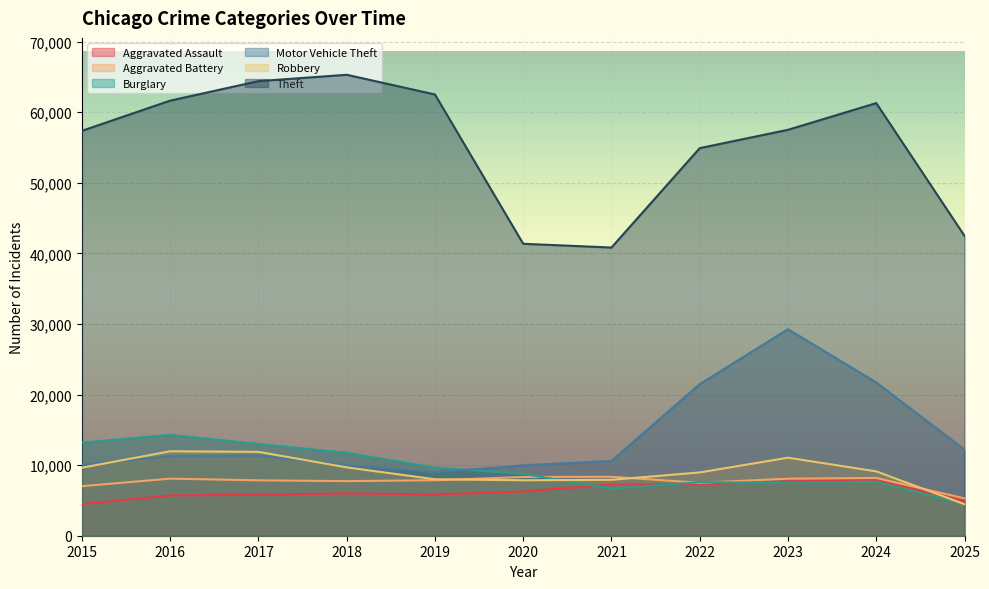

Count the number of data series in this chart.

6